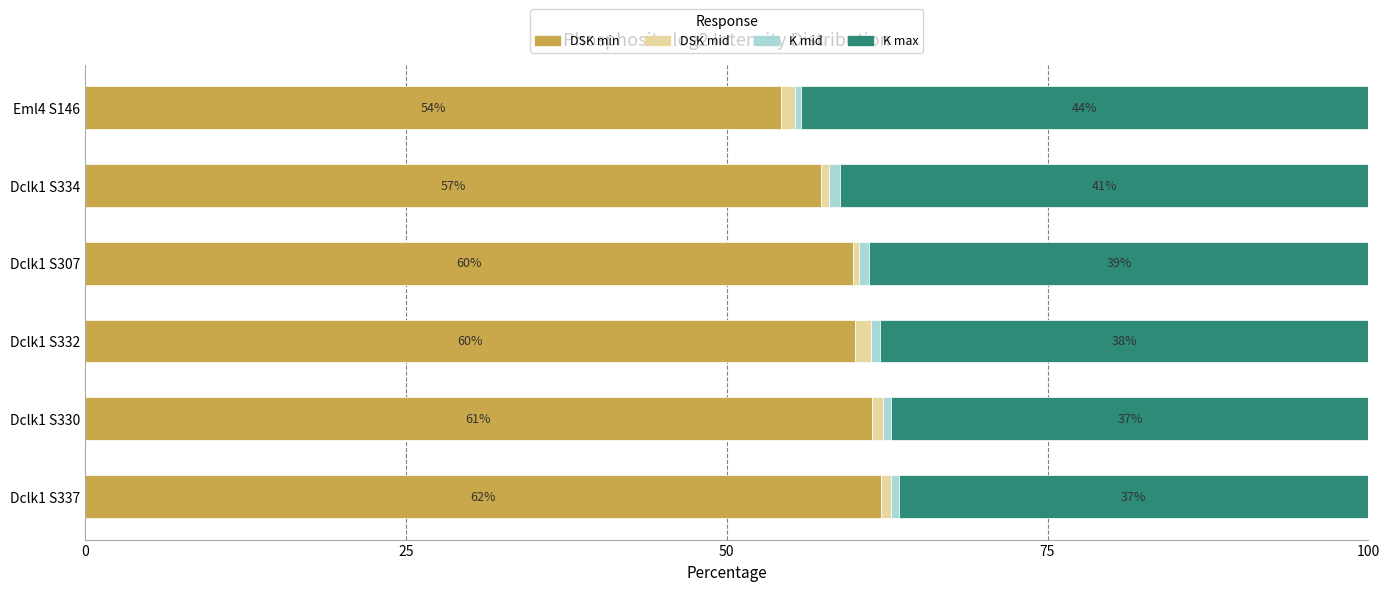

What is the minimum value for DSK min?

54.2